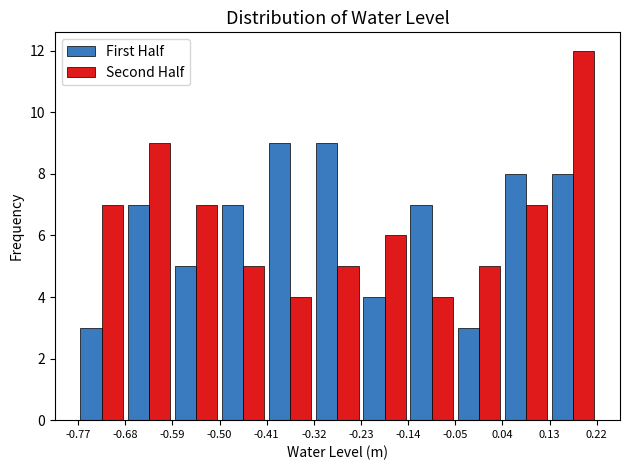

Reading left to right, list every range on the x-axis with the height of the bar of each series over it. The values are not printed on the chart, so give them approximately, as read against the axis.

-0.77 to -0.68: First Half=3	Second Half=7
-0.68 to -0.59: First Half=7	Second Half=9
-0.59 to -0.50: First Half=5	Second Half=7
-0.50 to -0.41: First Half=7	Second Half=5
-0.41 to -0.32: First Half=9	Second Half=4
-0.32 to -0.23: First Half=9	Second Half=5
-0.23 to -0.14: First Half=4	Second Half=6
-0.14 to -0.05: First Half=7	Second Half=4
-0.05 to 0.04: First Half=3	Second Half=5
0.04 to 0.13: First Half=8	Second Half=7
0.13 to 0.22: First Half=8	Second Half=12